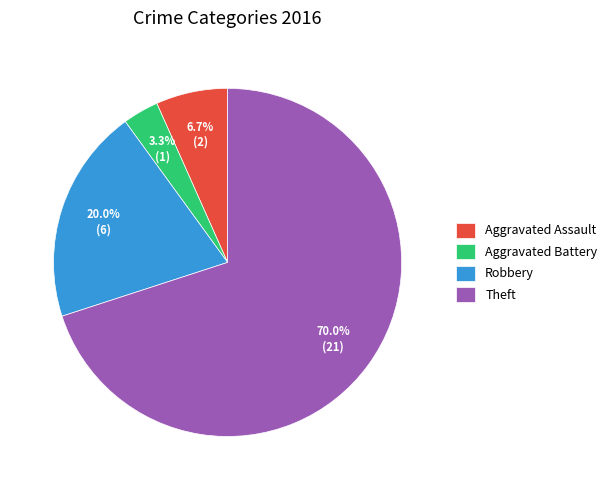

Which category has the biggest portion of the pie?

Theft